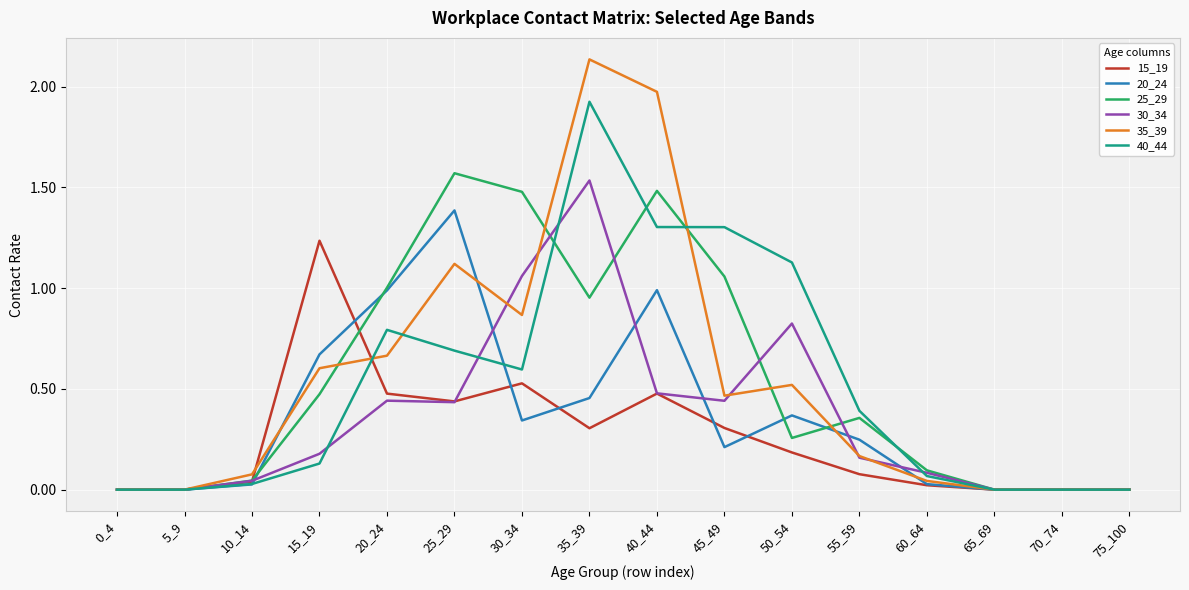

List the series in order of their peak value, highest first.

35_39, 40_44, 25_29, 30_34, 20_24, 15_19